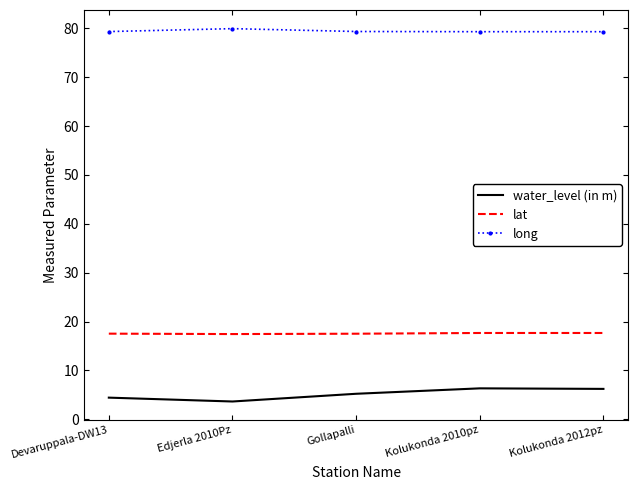

True or false: long and lat intersect in this chart.

False